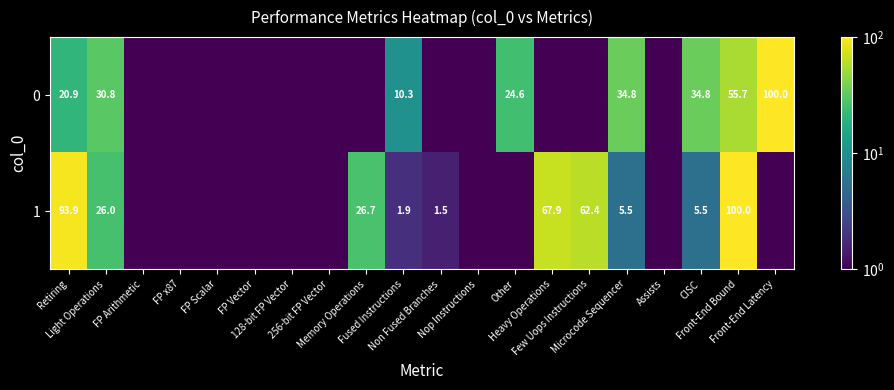

How many data points does each series have?

20